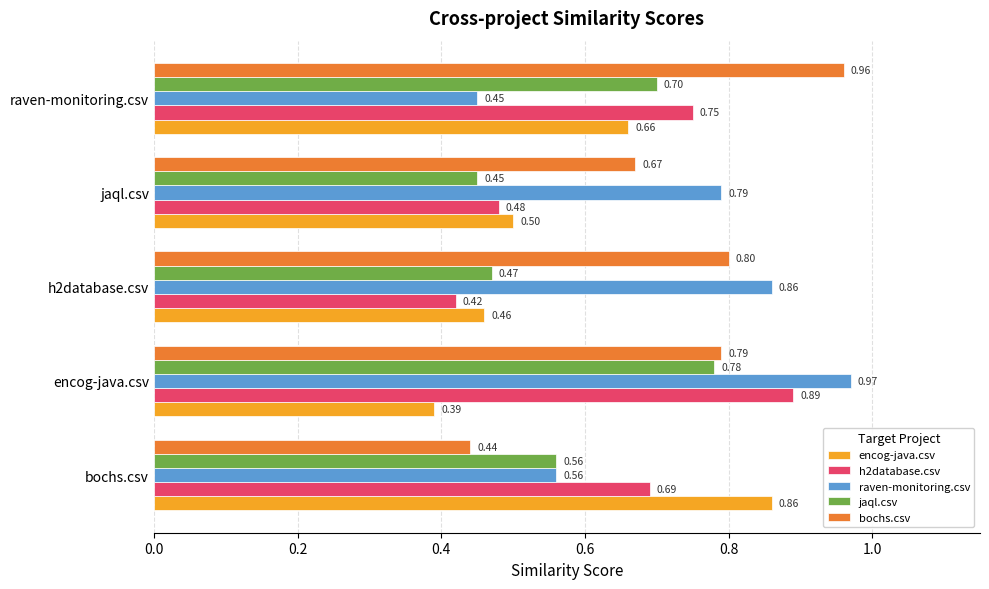

Rank the series at h2database.csv from highest to lowest value.

raven-monitoring.csv, bochs.csv, jaql.csv, encog-java.csv, h2database.csv